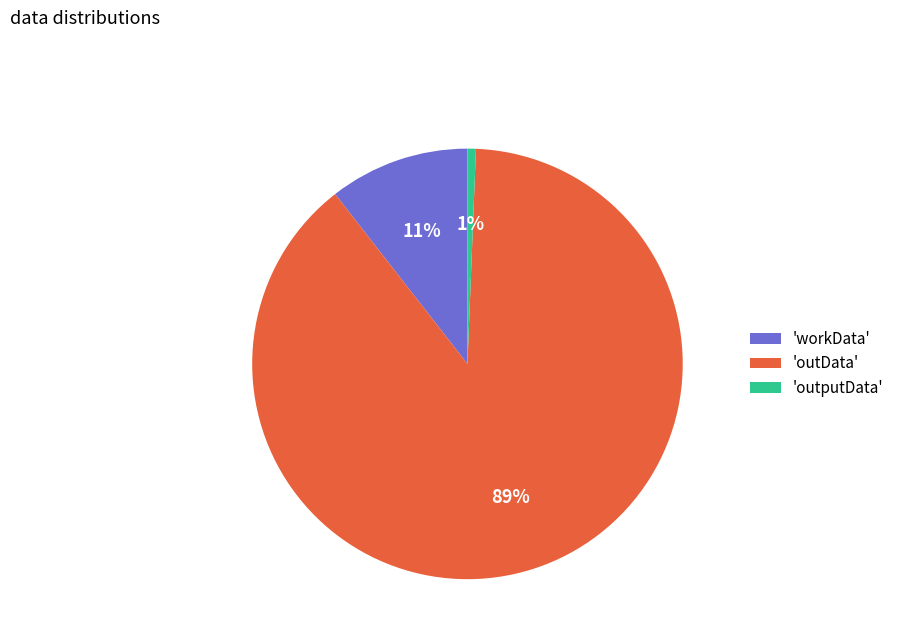

Is it true that 'workData' is 11% of the pie?

True